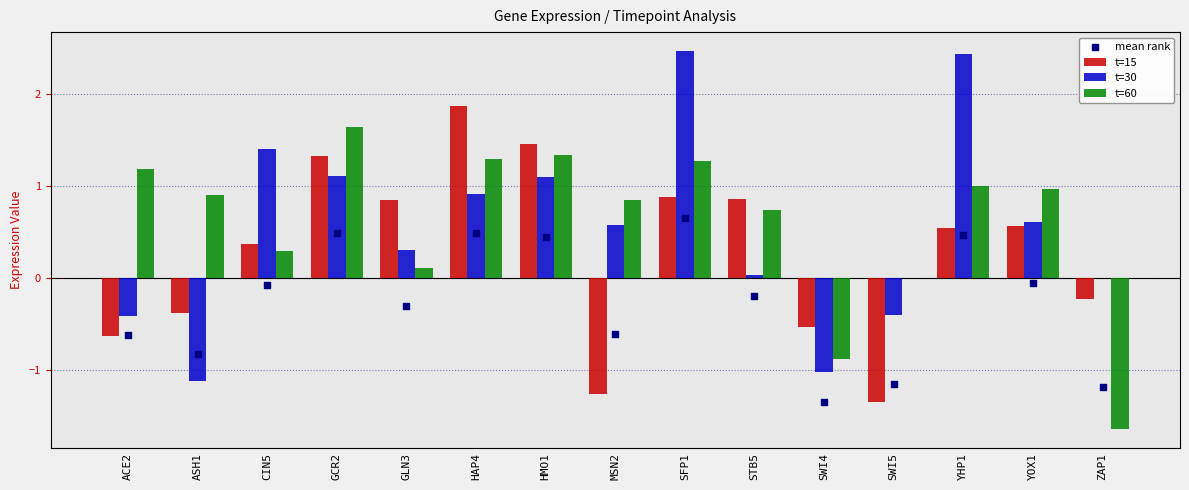

What is the total value across all series at YOX1?

2.1